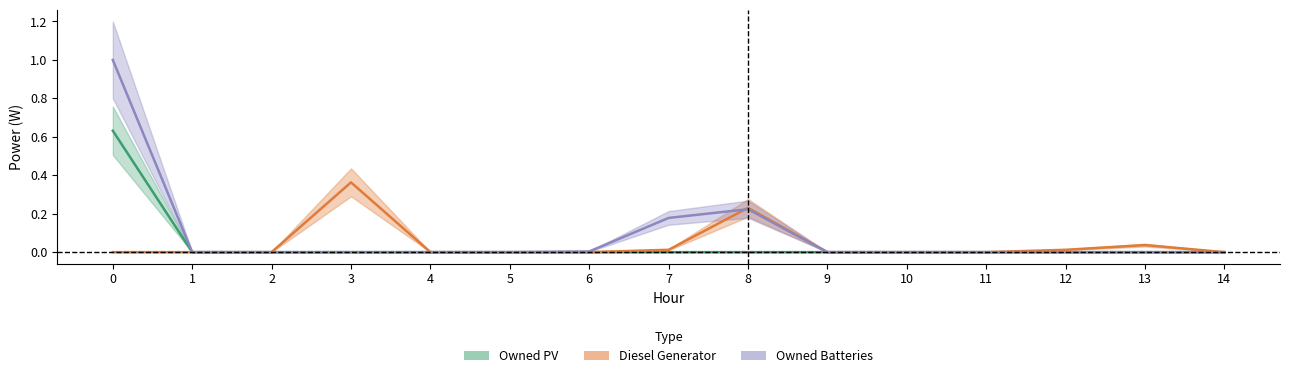

How many interior local peaks does the Diesel Generator series have?

3